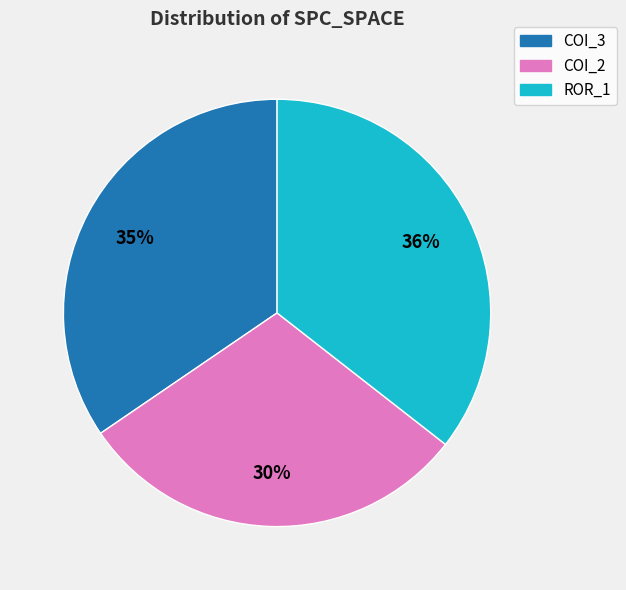

Do COI_3 and ROR_1 together represent more than half of the pie?

Yes